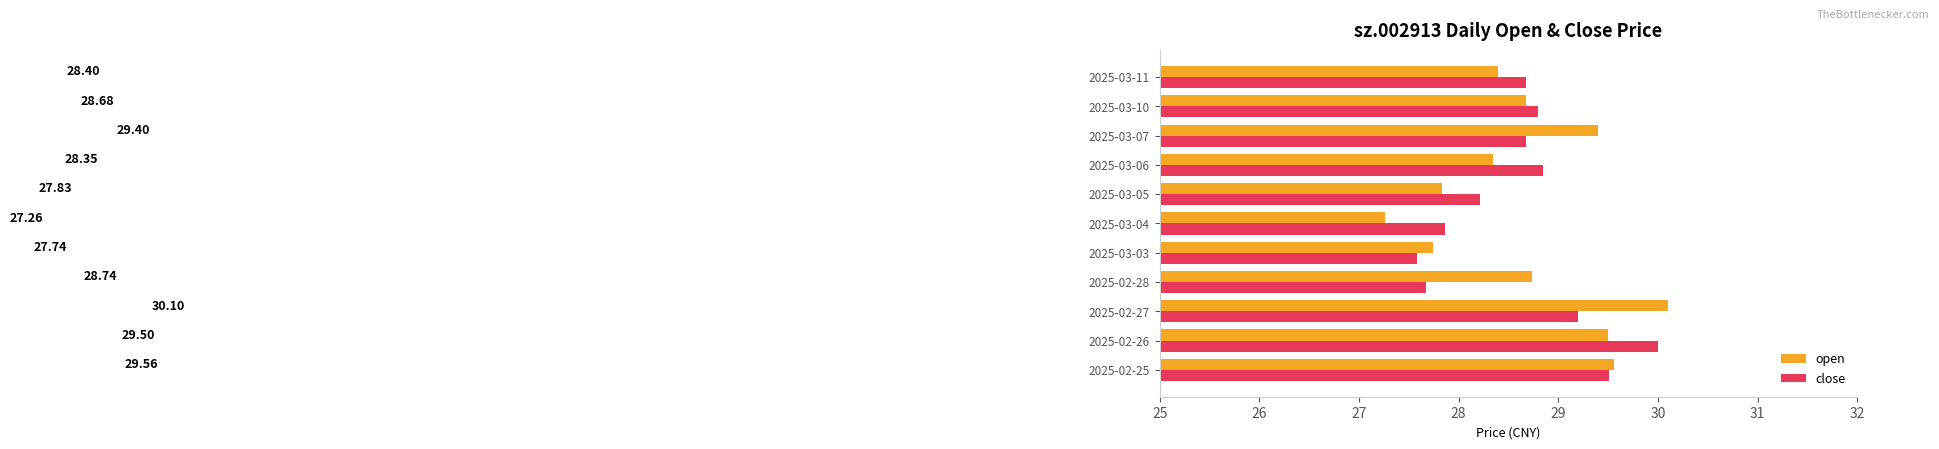

Which series has the largest range (max minus min)?

open